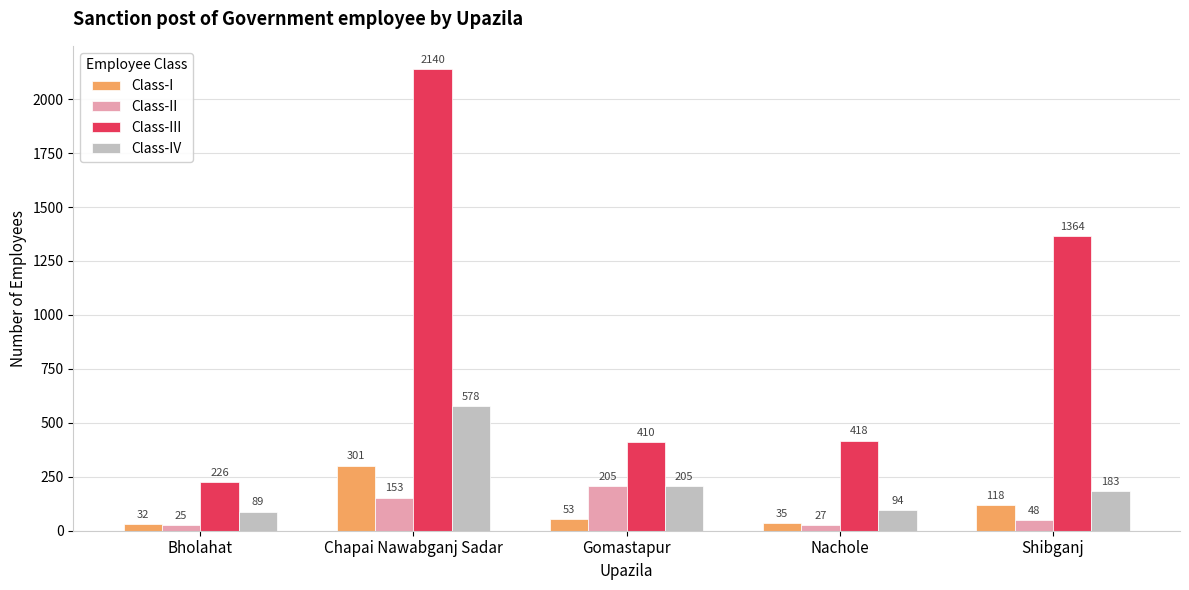

At how many categories does at least one series exceed 1300?

2